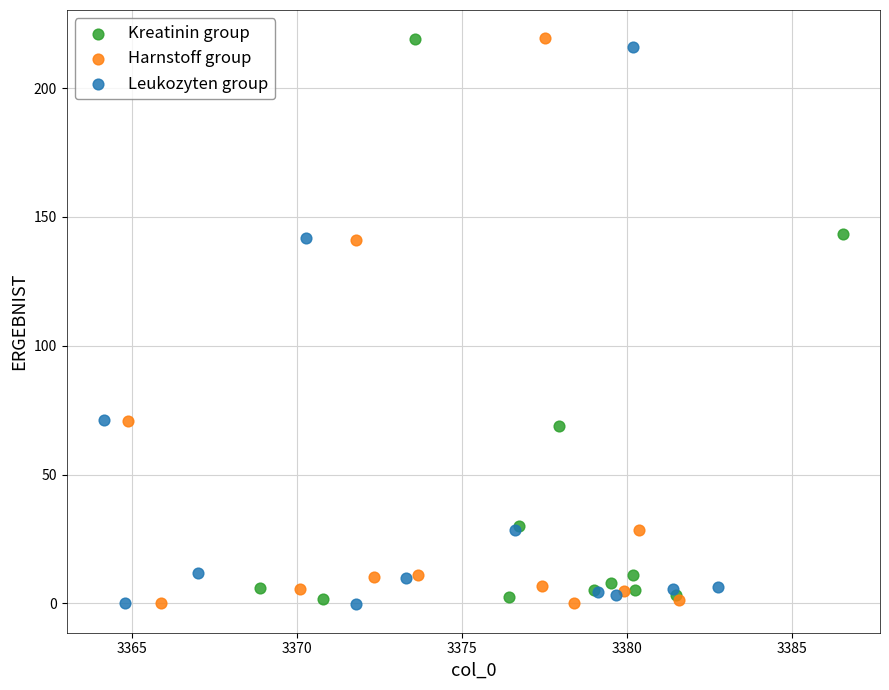

Which series has the widest spread of Y values?

Harnstoff group